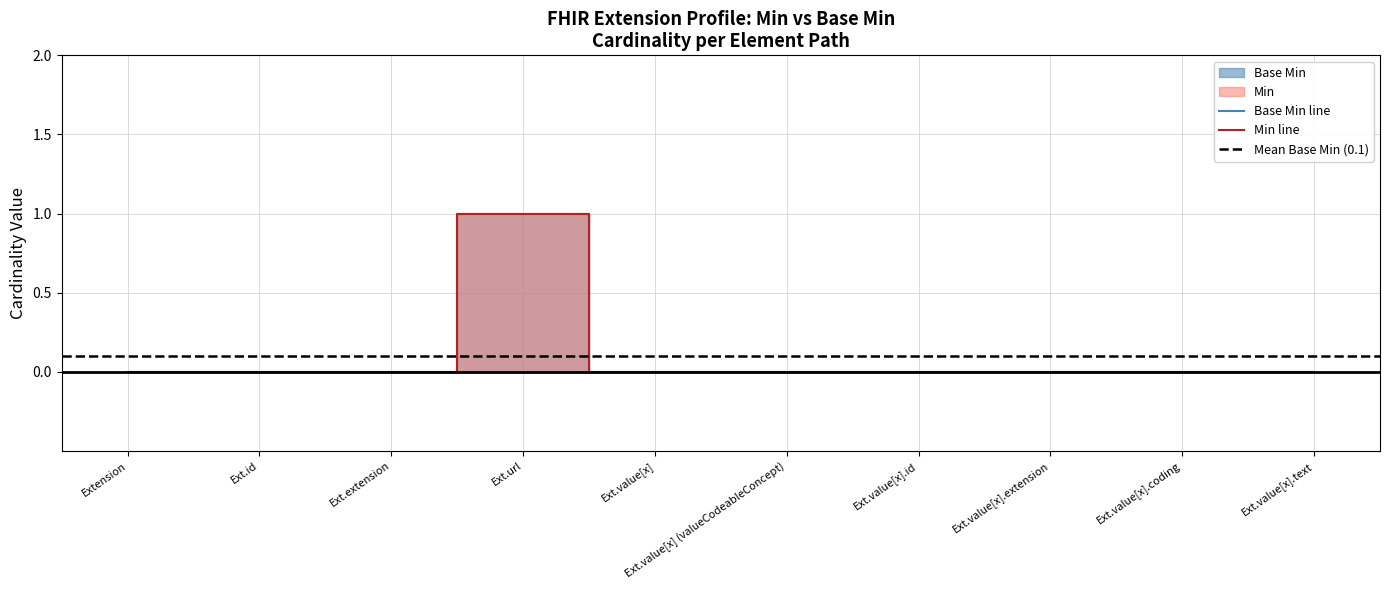

How many positive values does the Base Min series have?

1